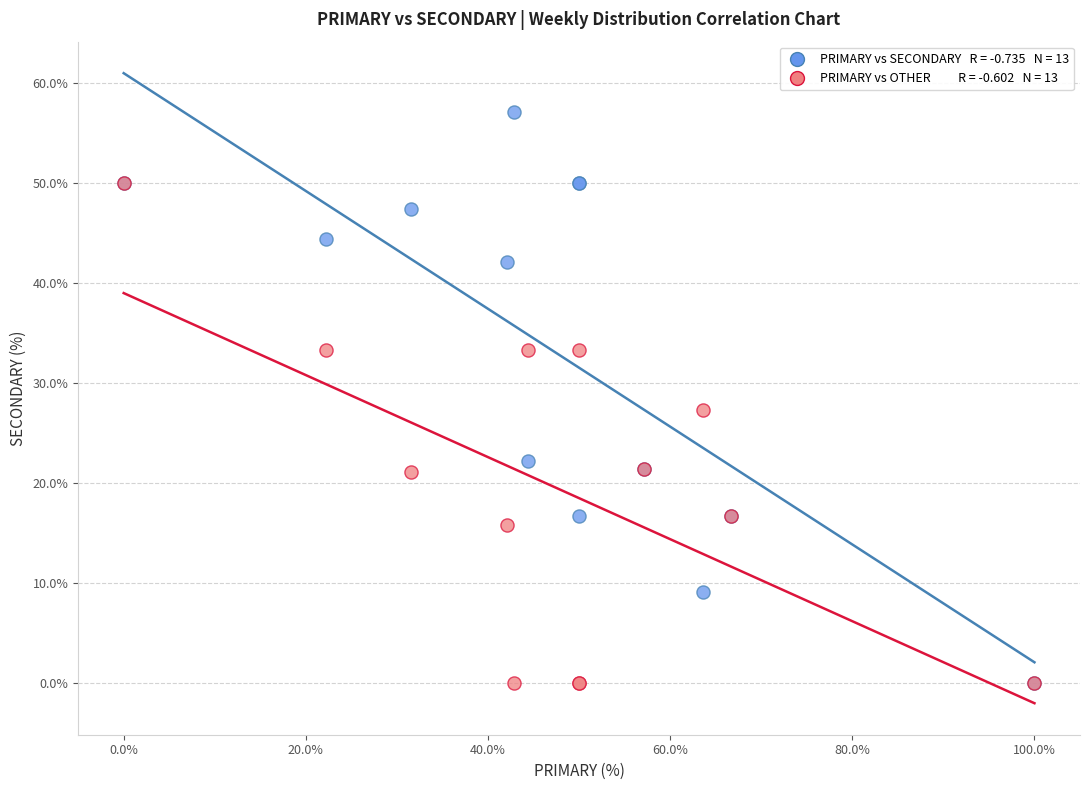

Across all series, what Y value is closest to 28?

27.3